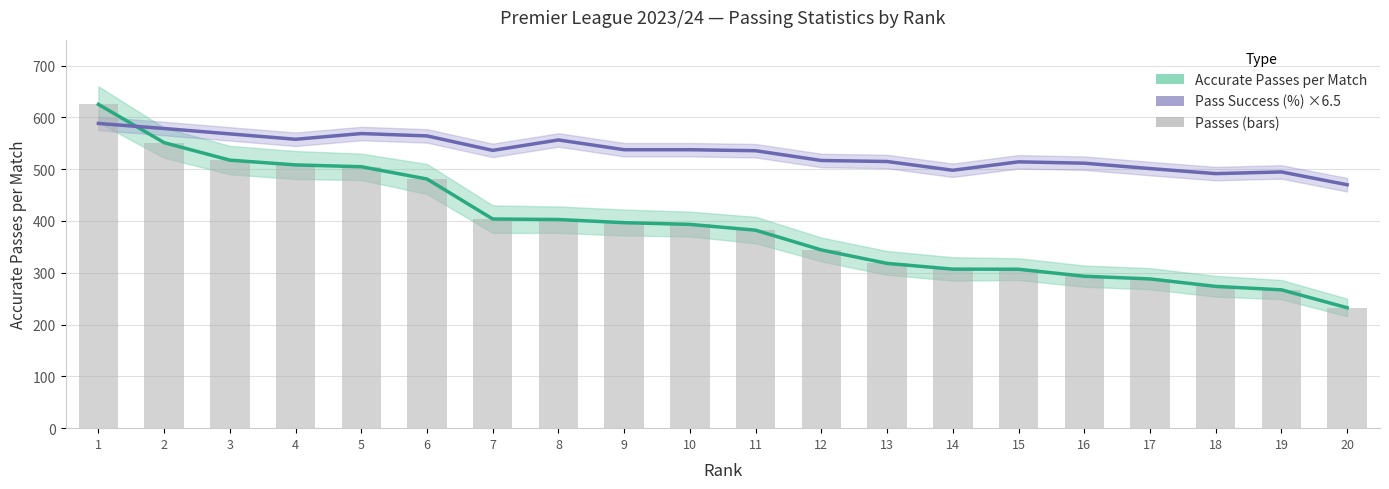

Which series has the widest spread of values?

Accurate Passes per Match